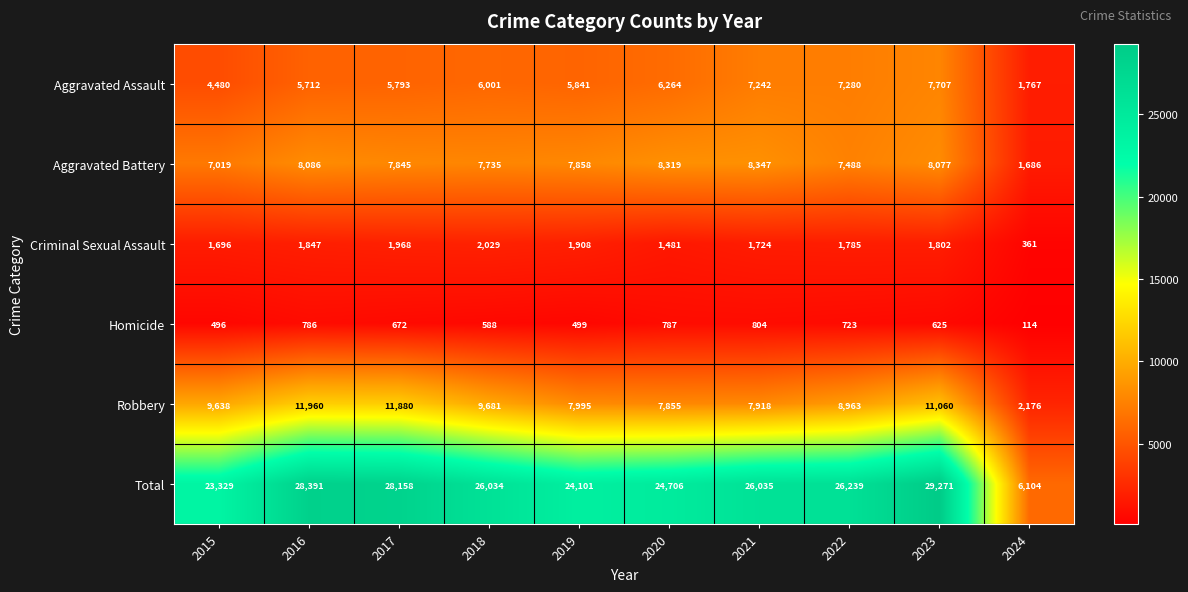

Where does the Aggravated Battery series first go above 7858?

2016